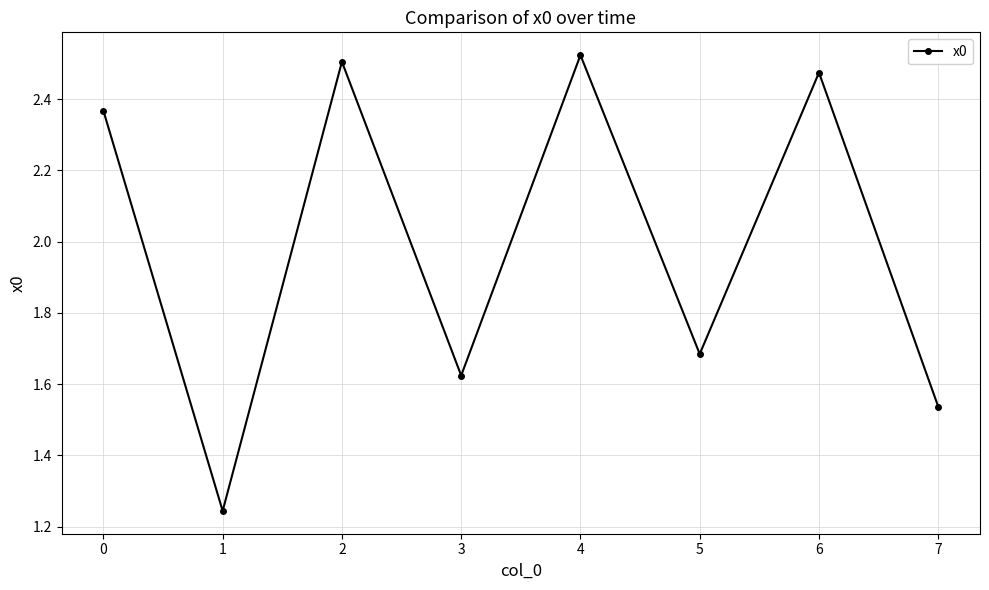

What is the change in value from 1 to 7?

+0.3